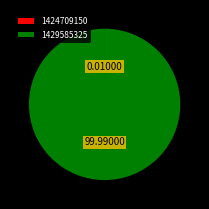

Does 1429585325 account for over 50% of the chart?

Yes